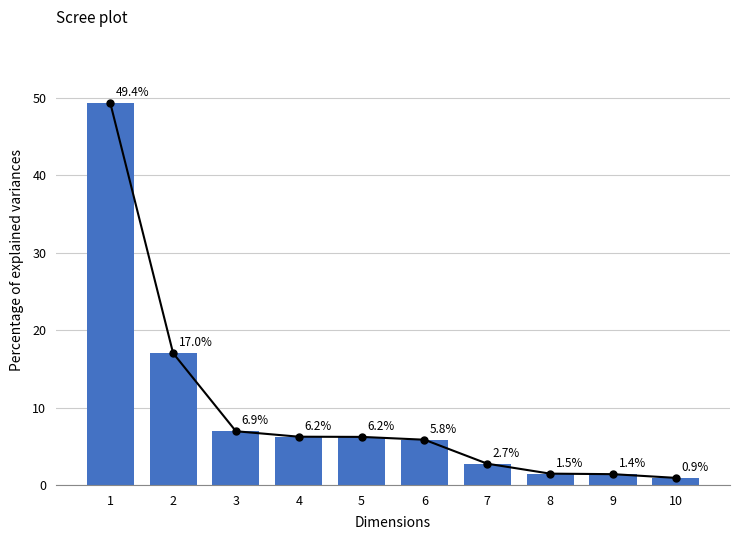

Which label corresponds to the smallest value in the chart?

10